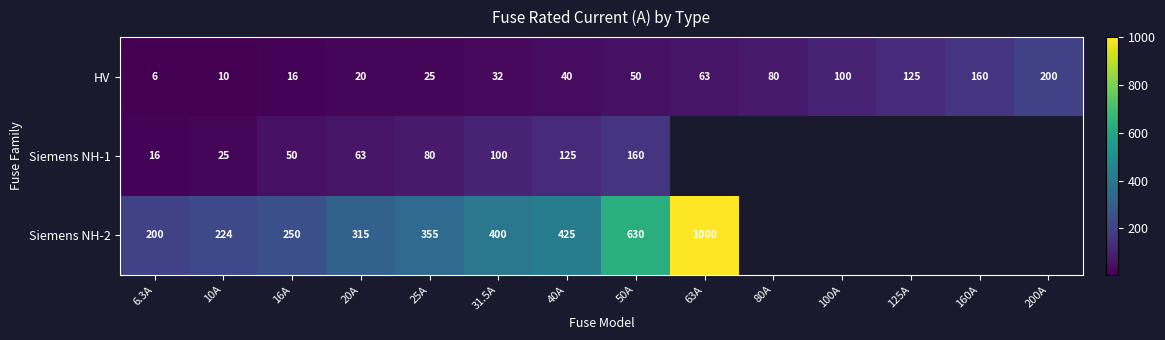

True or false: Siemens NH-2 has a value of 200.0 at 6.3A.

True